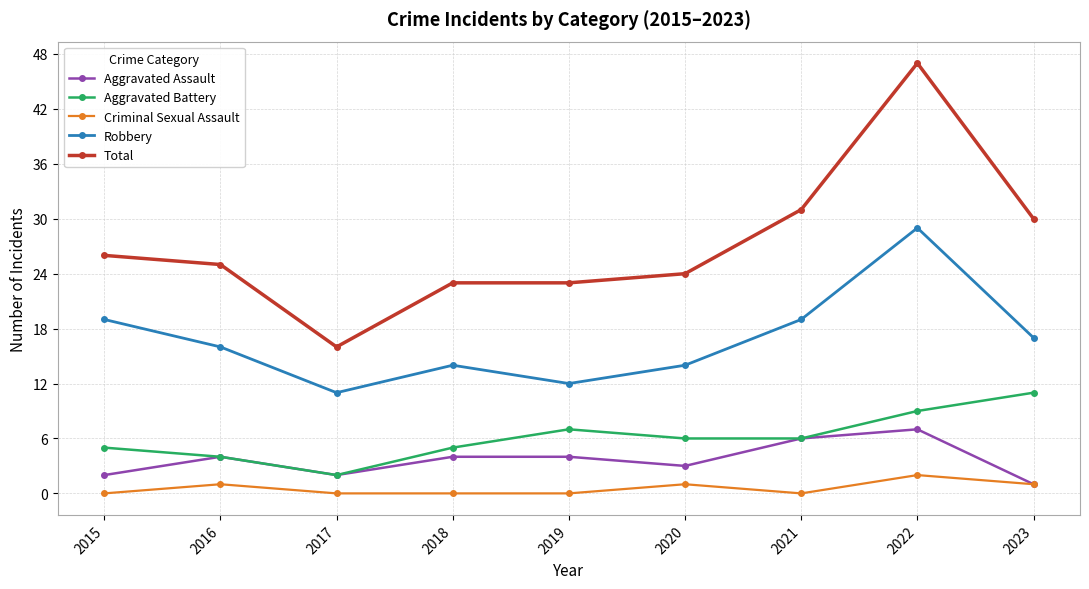

True or false: Aggravated Battery has more than 0 interior local peaks.

True